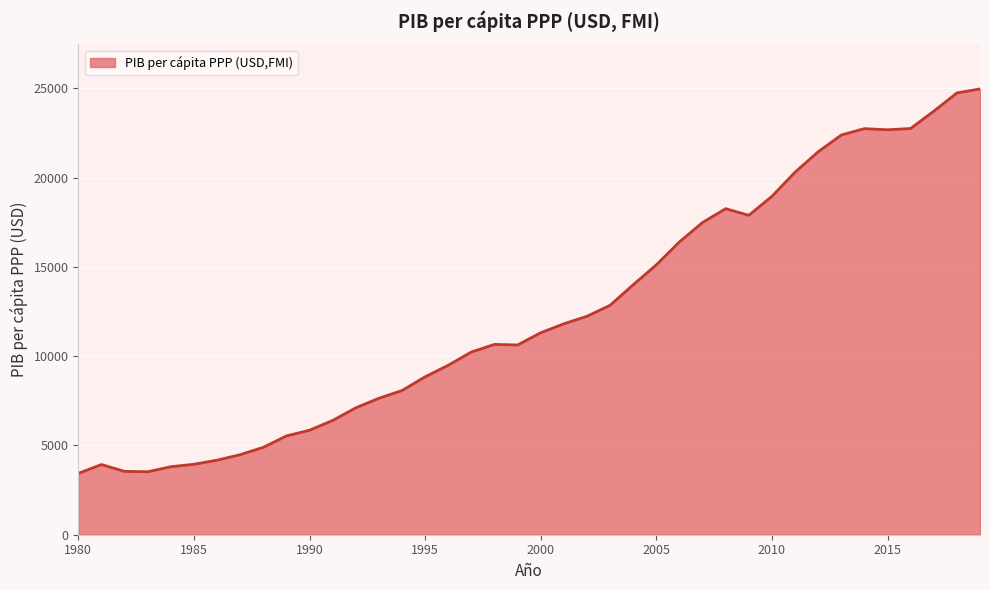

What is the greatest value displayed?

24968